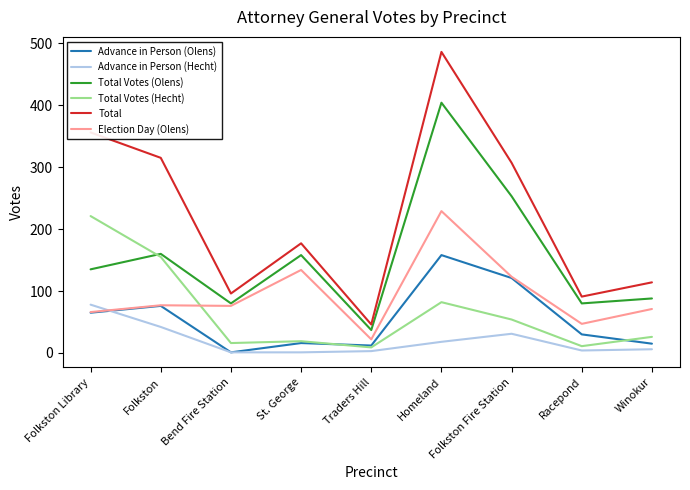

At which label is Election Day (Olens) closest to 125?

Folkston Fire Station